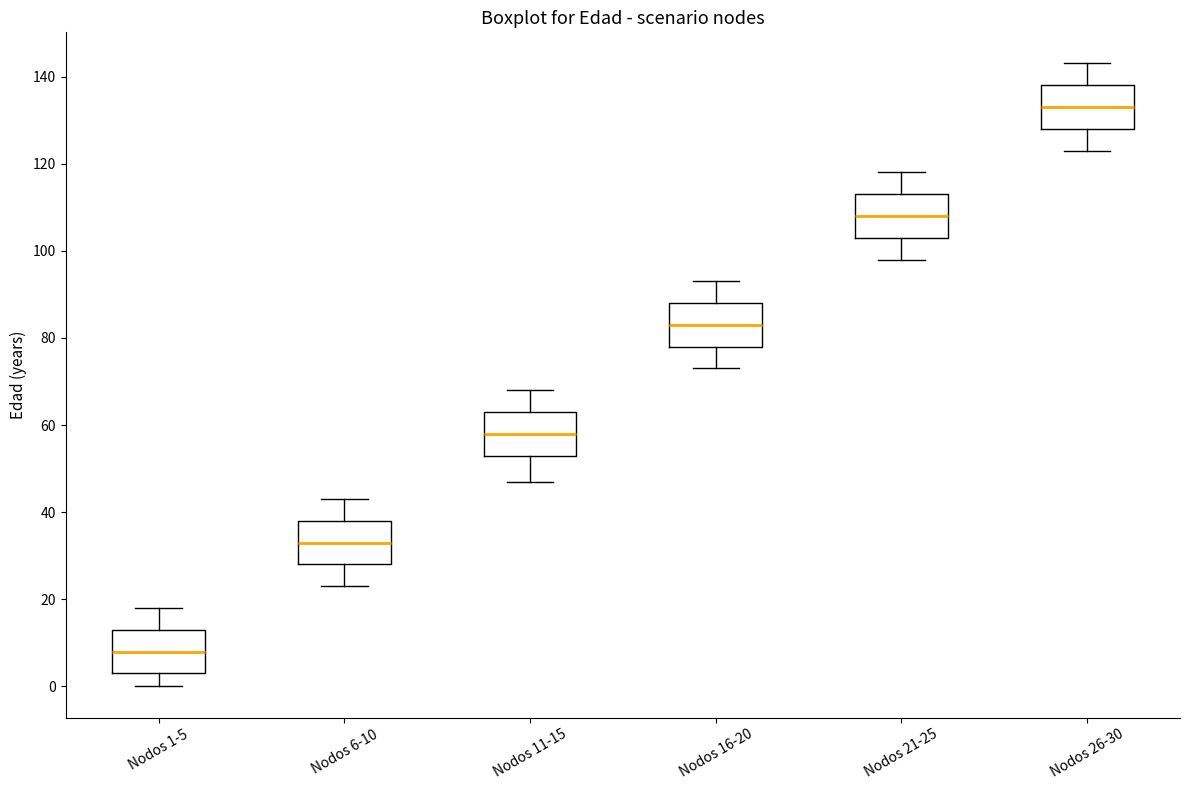

Where does the median line of the box for Nodos 1-5 sit on the y-axis? The values are not printed on the chart, so give them approximately, as read against the axis.

8